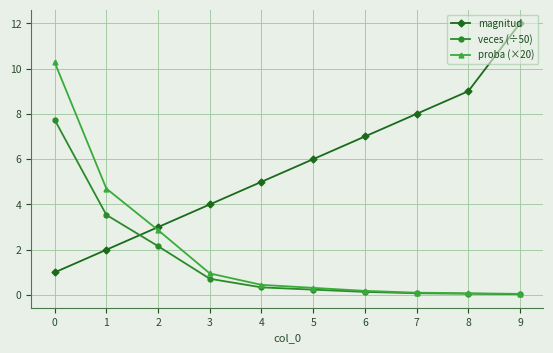

How many lines are shown in the chart?

3